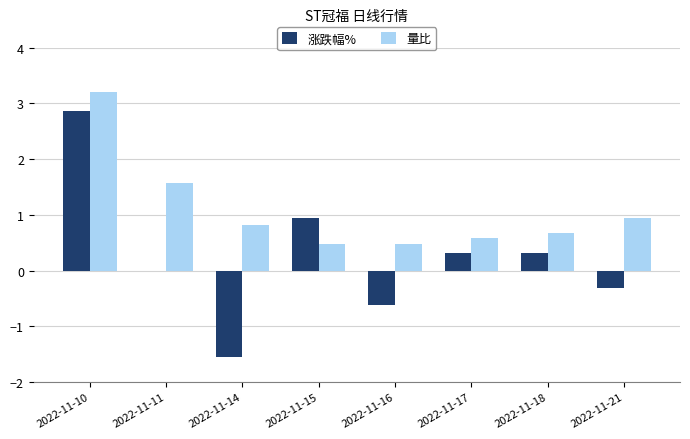

True or false: 量比 has a value of 0.6 at 2022-11-17.

True